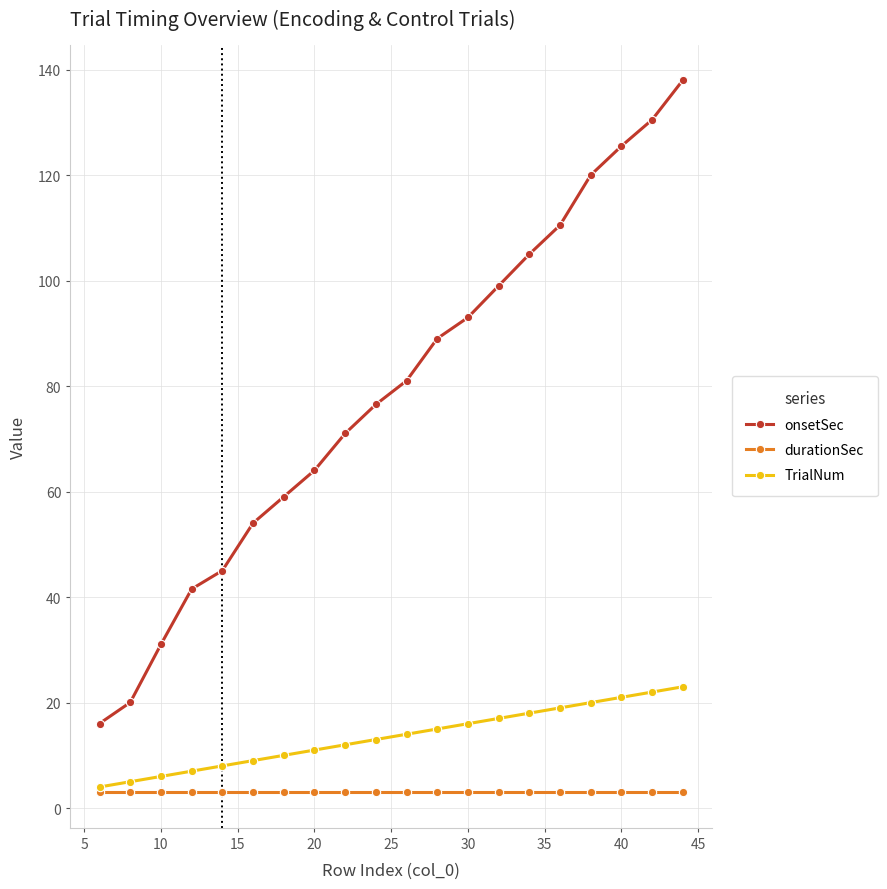

True or false: onsetSec has more than 2 interior local peaks.

False